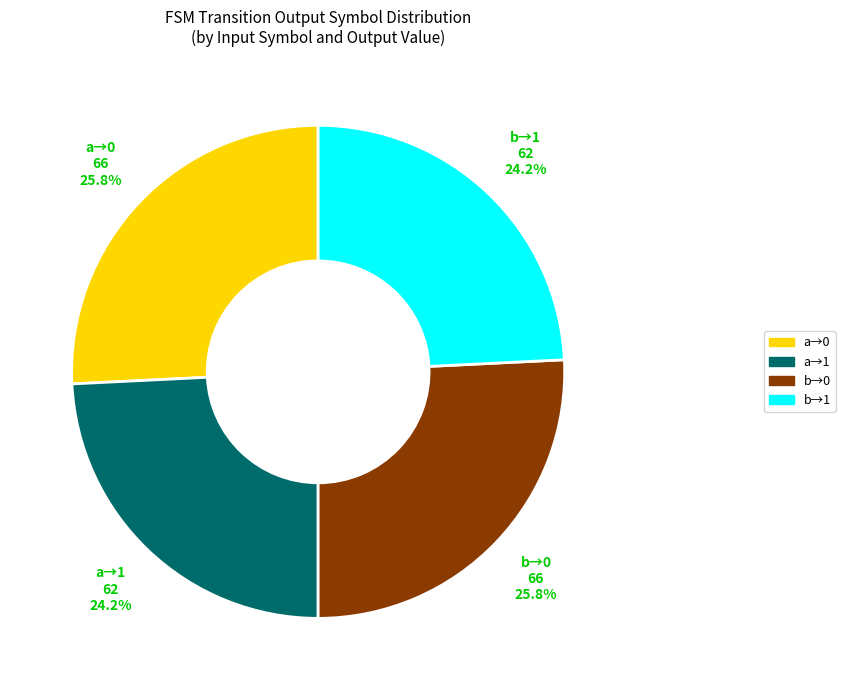

Approximately how many times larger is the value at b→1 compared to b→0?

0.9